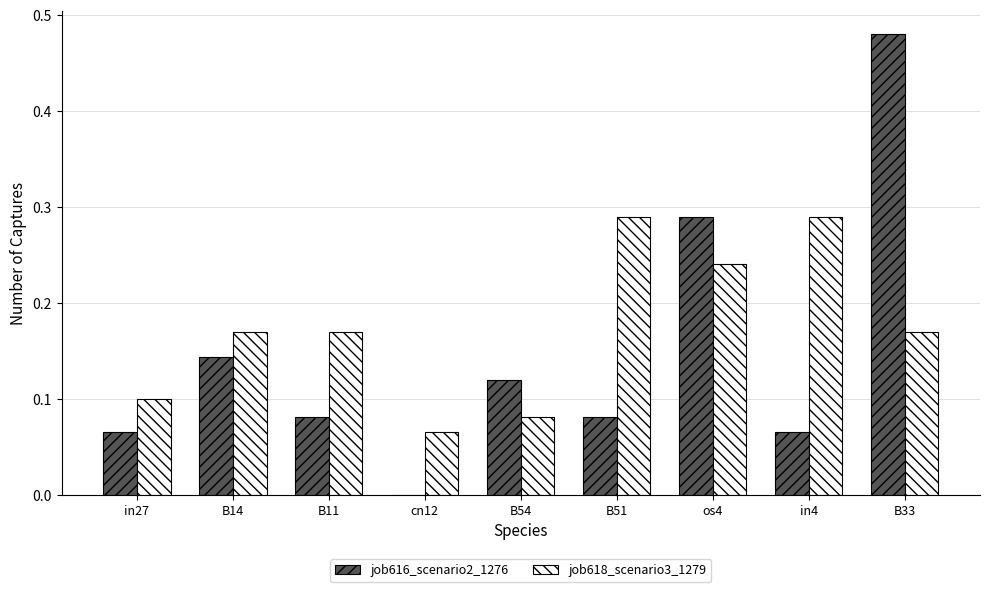

Is the value of job618_scenario3_1279 at in27 greater than the value of job616_scenario2_1276 at B51?

Yes